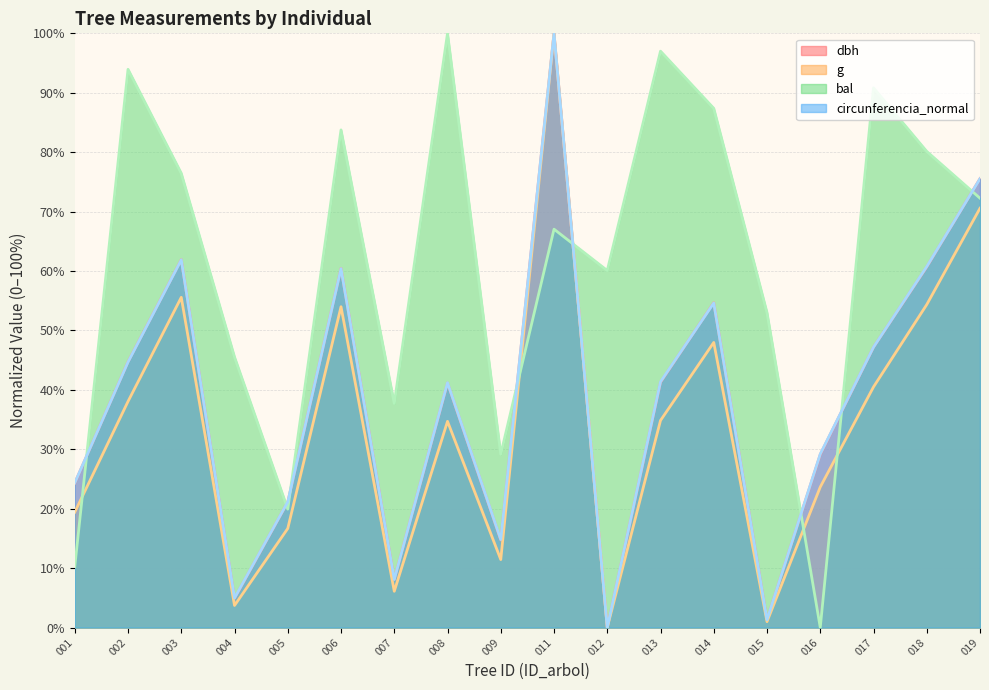

What is the difference between the second highest and second lowest values in the g series?

69.6